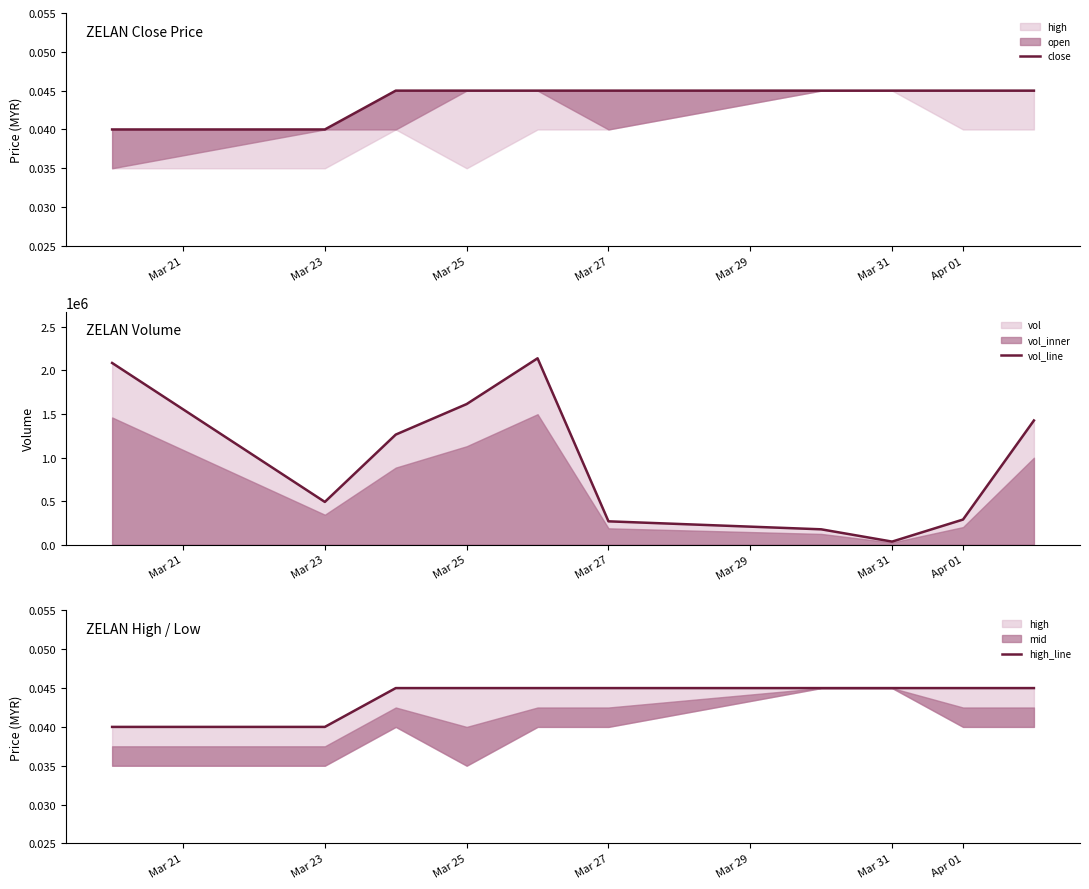

At which label does vol_line reach its minimum?

Mar 31